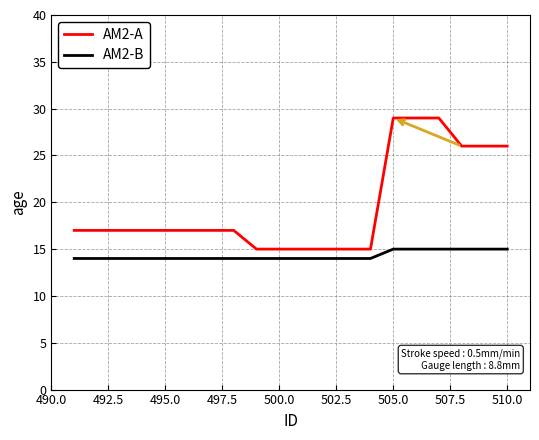

What is the highest value of the AM2-B series?

15